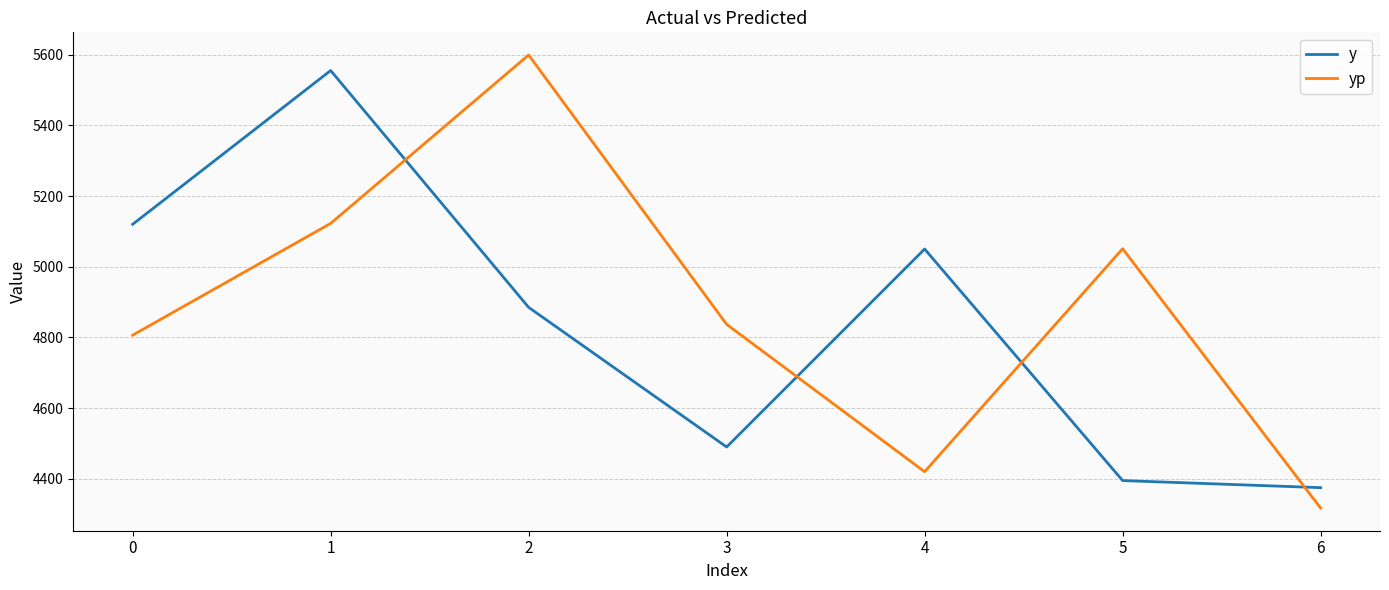

Is it true that y equals 5050.0 at 4?

True